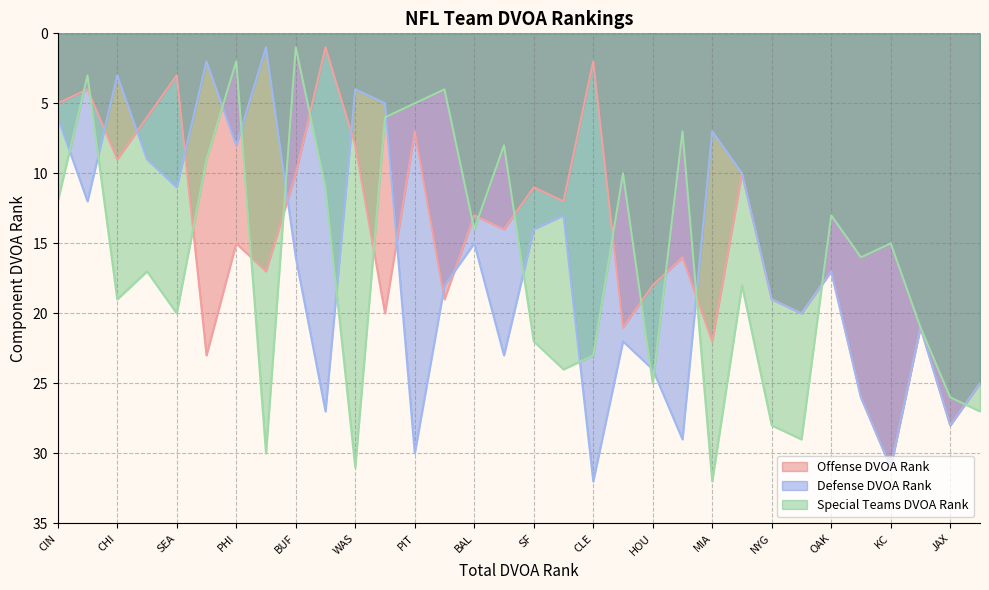

Which has a higher value, TEN or SD?

SD